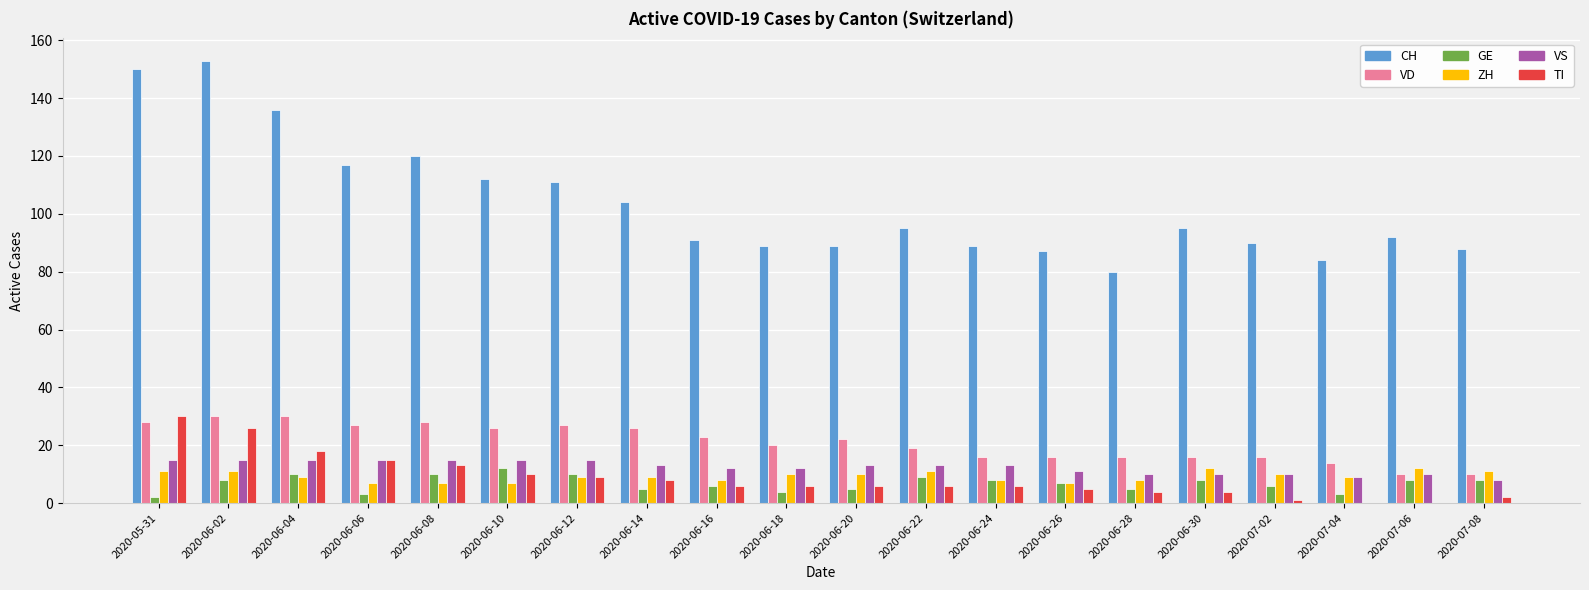

Between 2020-06-06 and 2020-06-28, which series saw the biggest shift?

CH